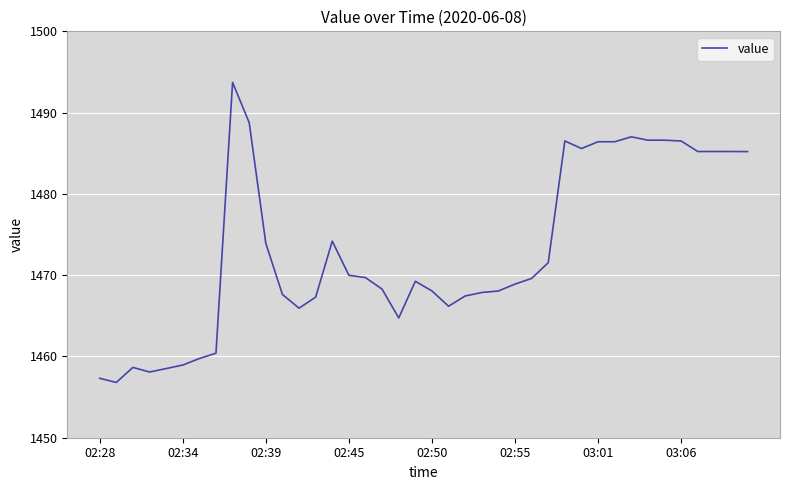

What is the smallest value displayed?

1456.8